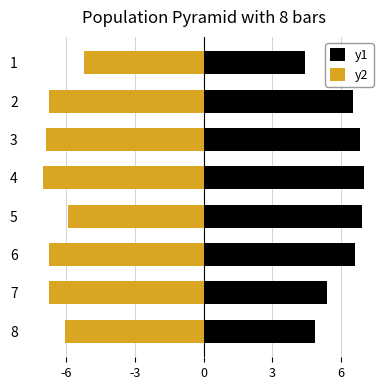

How many data points in y2 are less than -6?

6